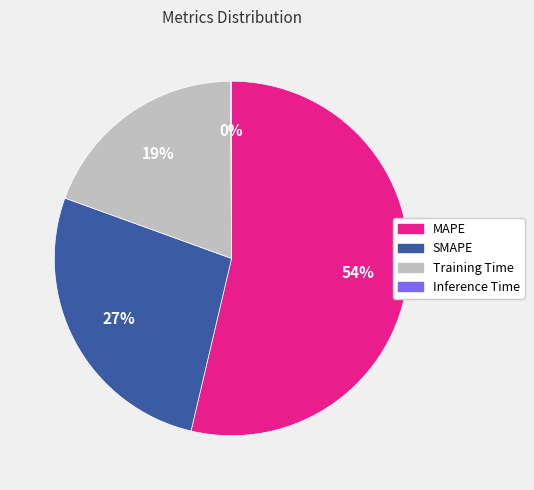

Which slice represents more than half of the pie?

MAPE